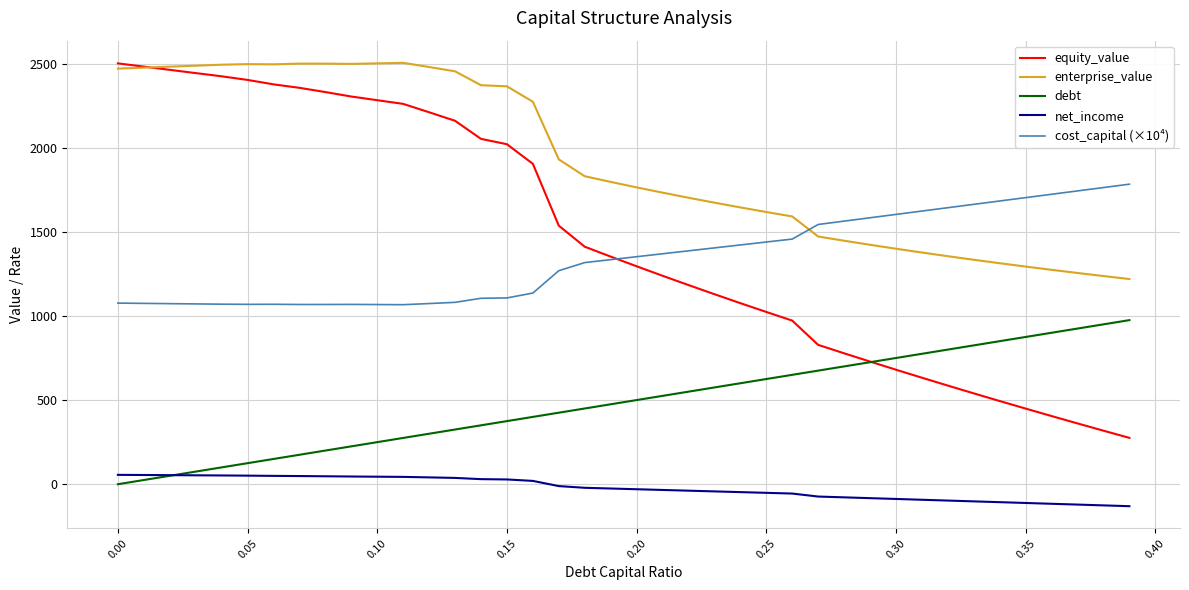

True or false: equity_value and net_income cross at least once.

False